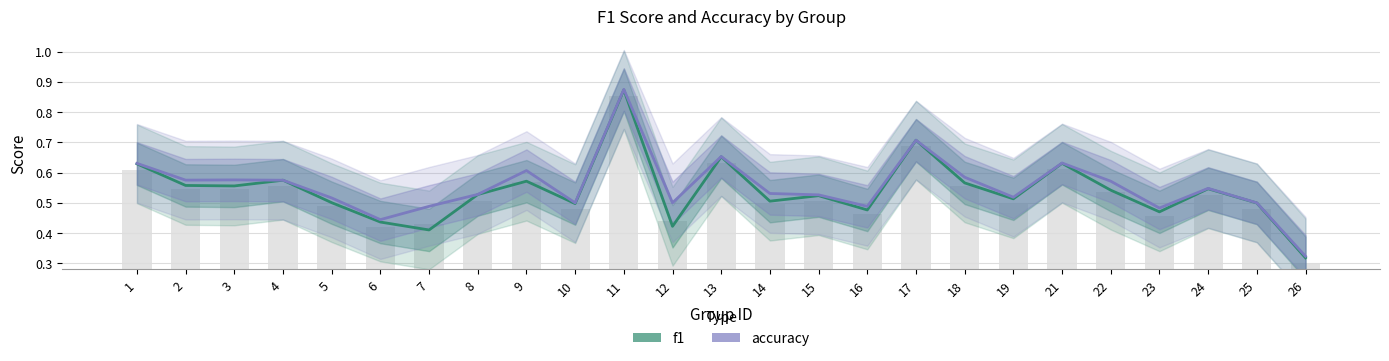

True or false: f1 has a value of 0.5 at 10.

True